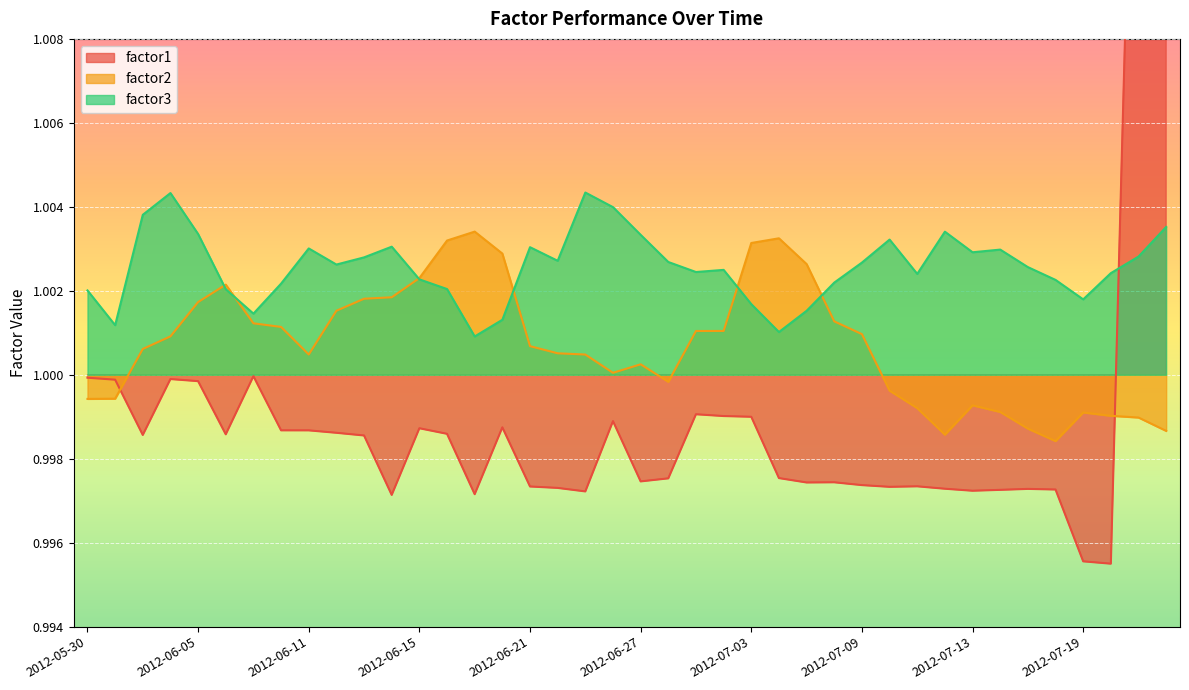

What value does the factor3 series have at 2012-06-08?

1.0